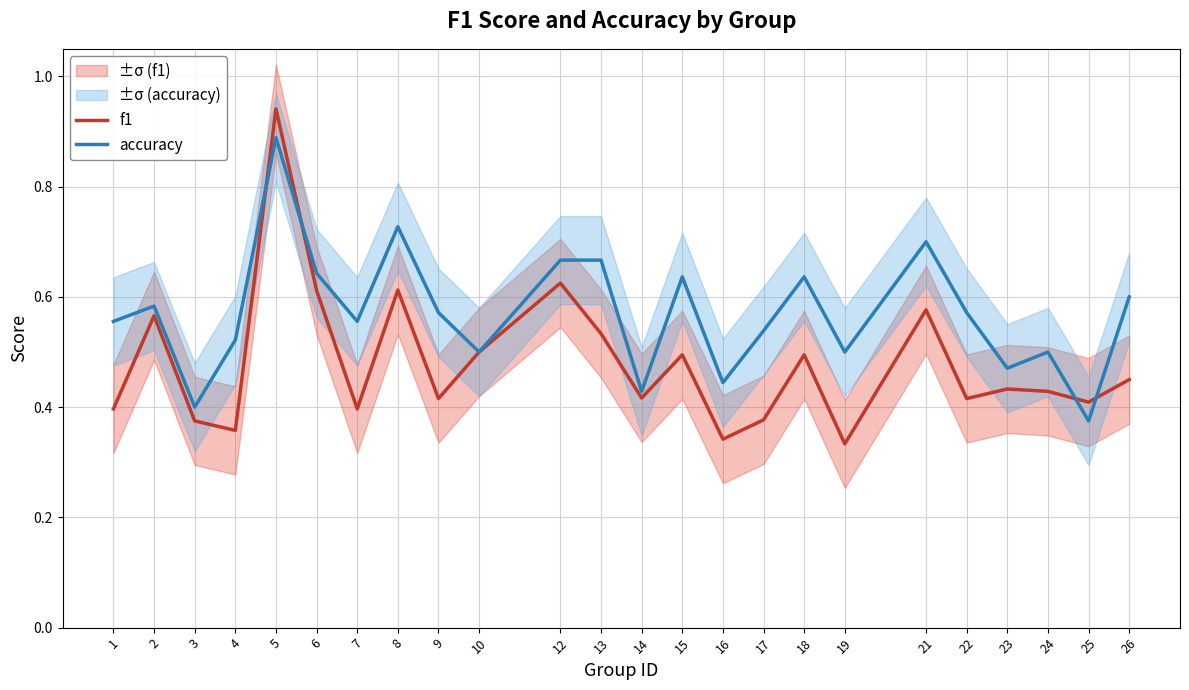

Reading left to right, transcribe all the data shown in this chart.

f1: 0.4	0.6	0.4	0.4	0.9	0.6	0.4	0.6	0.4	0.5	0.6	0.5	0.4	0.5	0.3	0.4	0.5	0.3	0.6	0.4	0.4	0.4	0.4	0.5
accuracy: 0.6	0.6	0.4	0.5	0.9	0.6	0.6	0.7	0.6	0.5	0.7	0.7	0.4	0.6	0.4	0.5	0.6	0.5	0.7	0.6	0.5	0.5	0.4	0.6